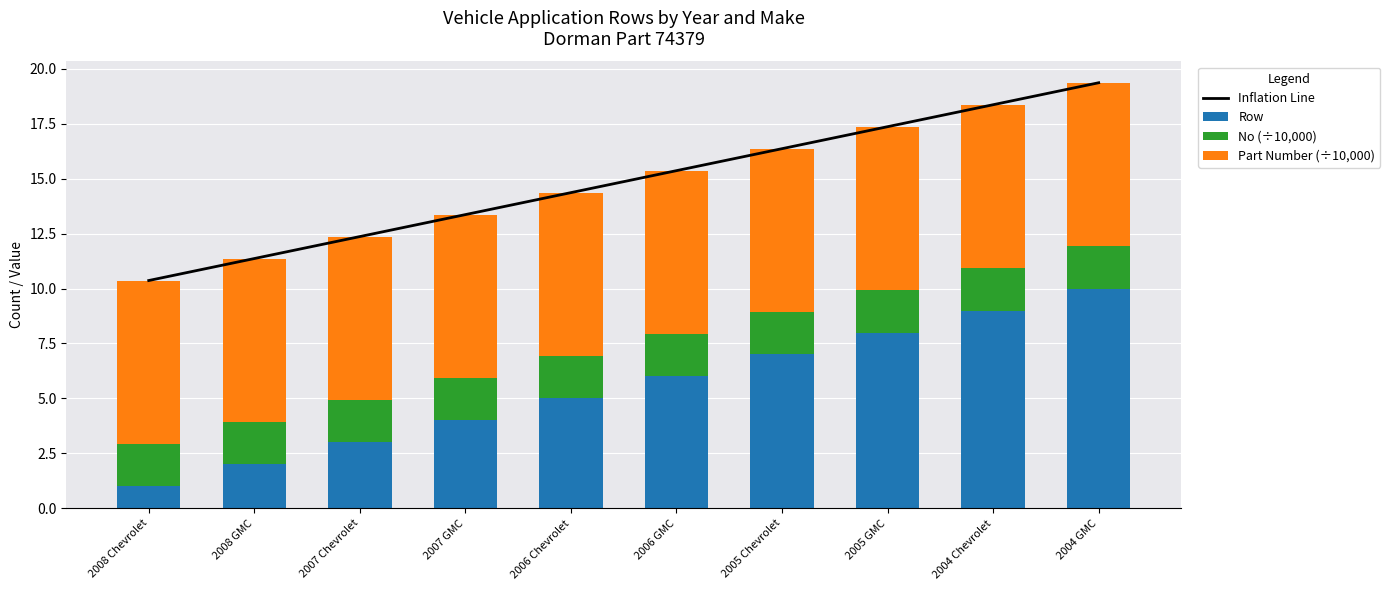

What are all the series names shown in the legend?

Inflation Line, Row, No (÷10,000), Part Number (÷10,000)